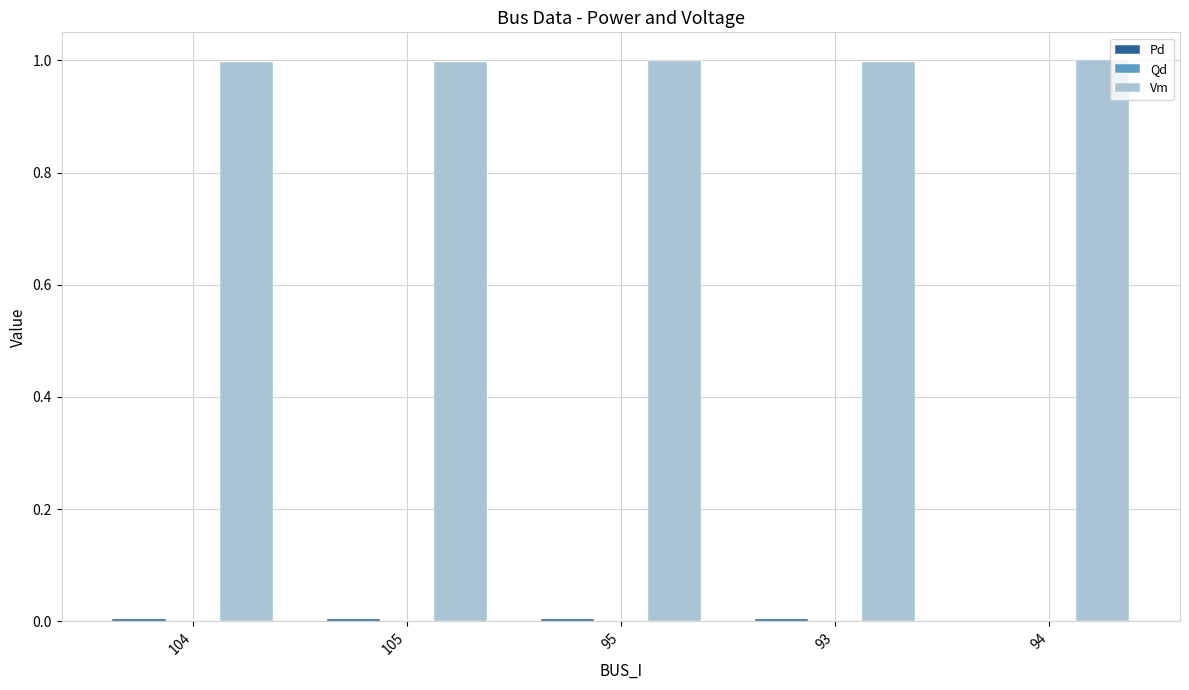

What is the greatest value displayed?

1.0